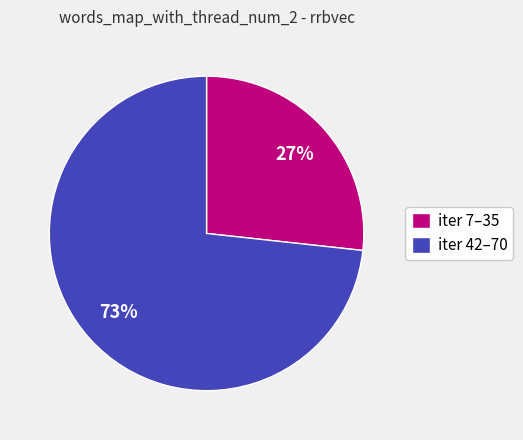

Between iter 42–70 and iter 7–35, which is larger?

iter 42–70